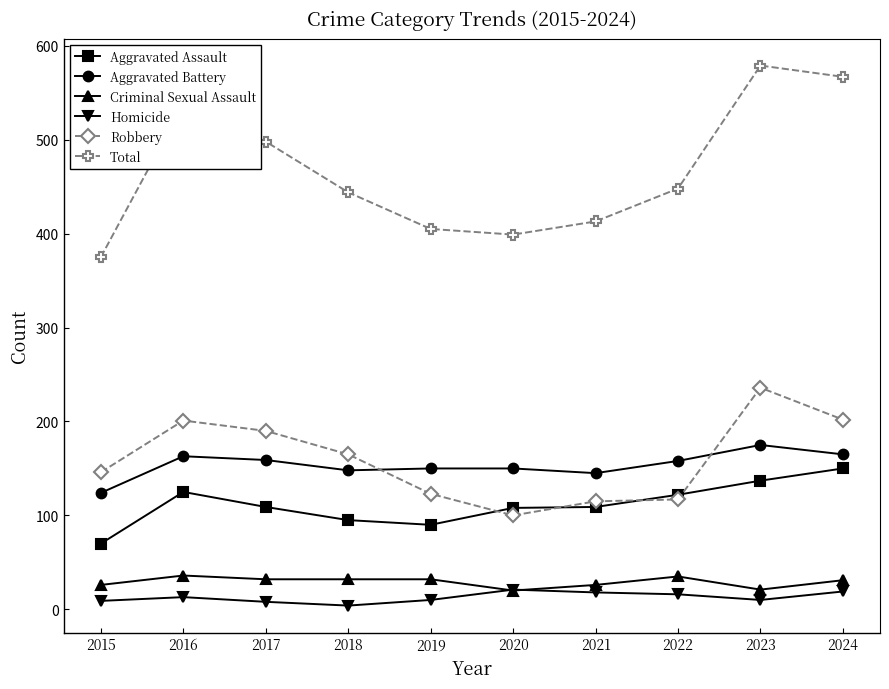

In Robbery, how many points are lower than both neighbors (excluding endpoints)?

1